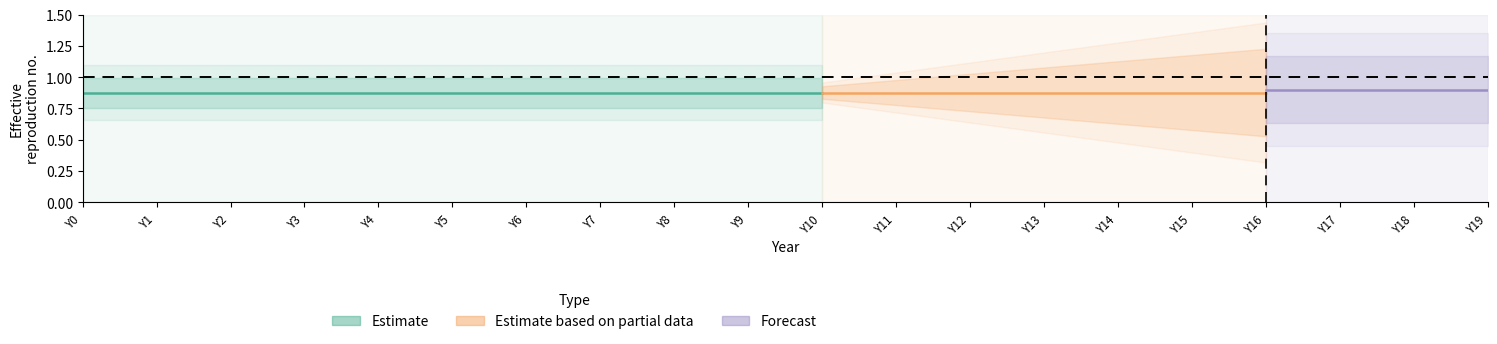

What is the difference between the highest and lowest values at Y12?

0.9